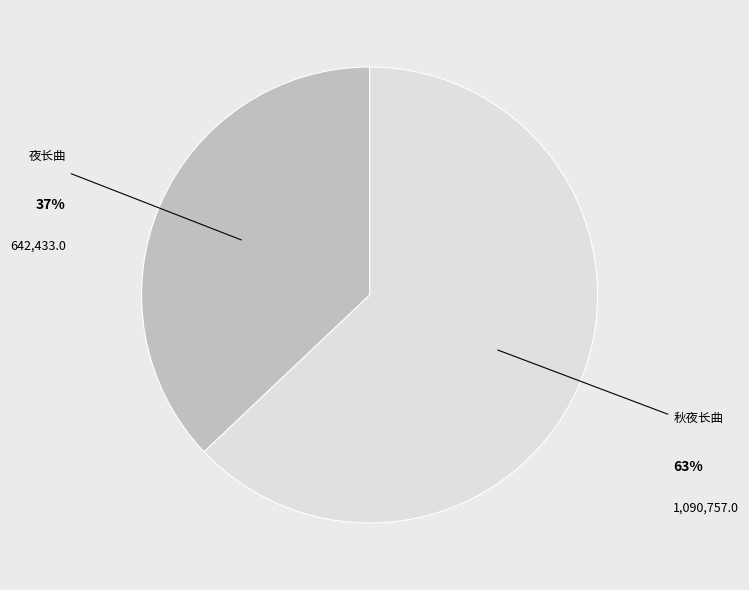

Does any single category account for the majority?

Yes